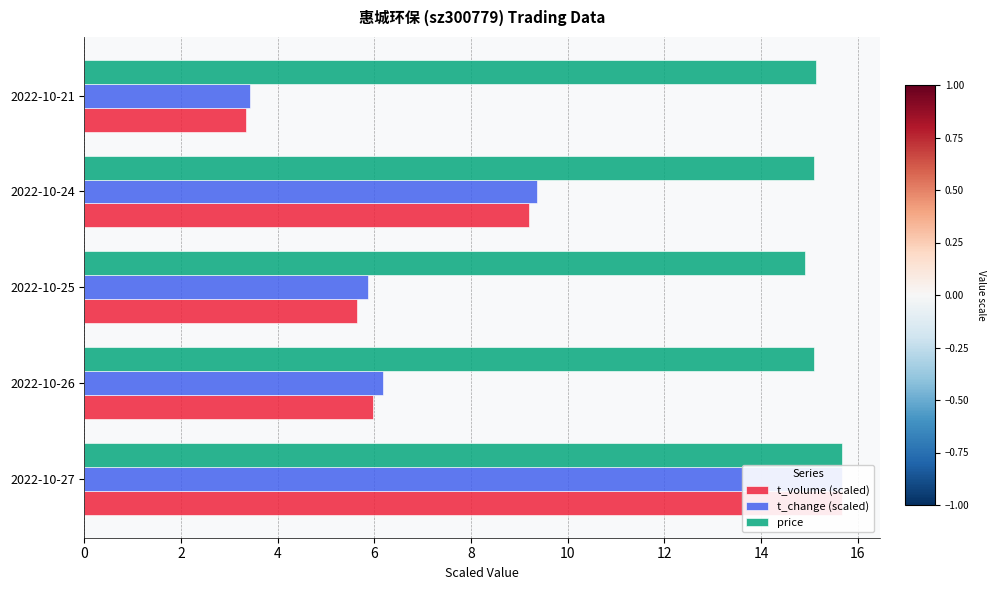

Reading right to left, extract all data points from this chart.

t_volume (scaled): 3.4	9.2	5.6	6.0	15.7
t_change (scaled): 3.4	9.4	5.9	6.2	15.7
price: 15.1	15.1	14.9	15.1	15.7